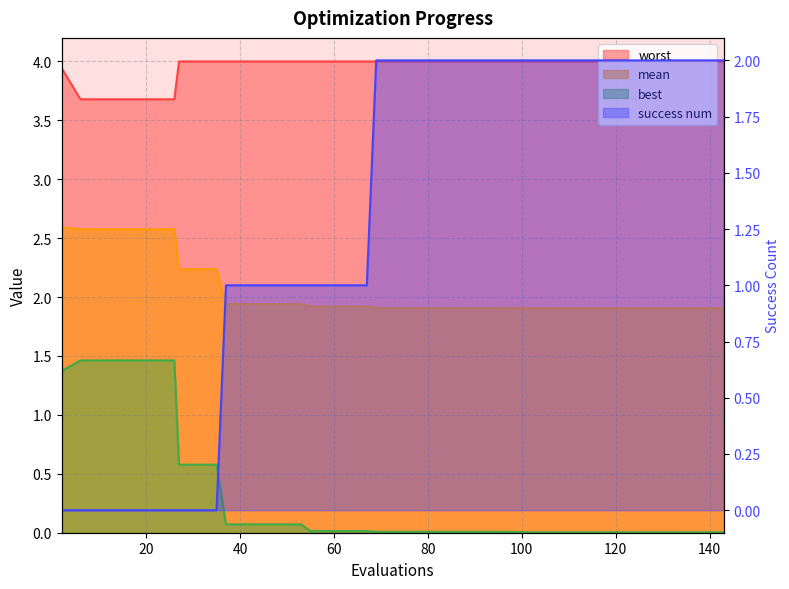

What is the sum of all mean values?

82.2